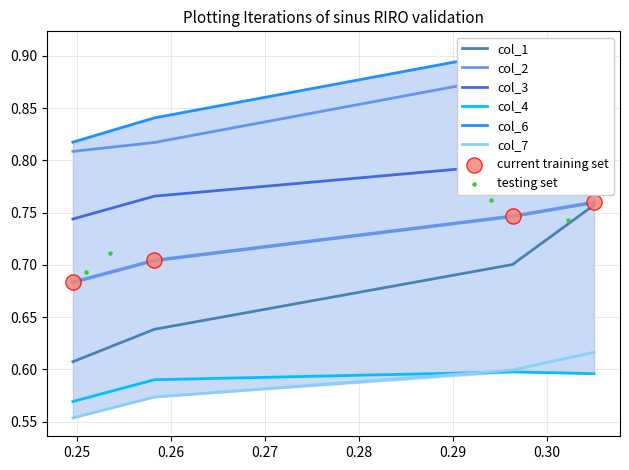

True or false: col_1 and col_7 intersect in this chart.

False